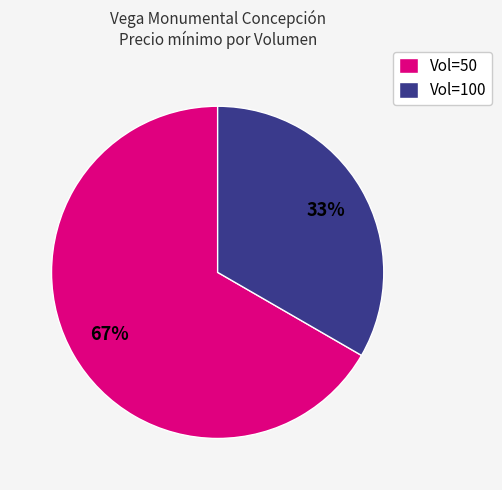

Is it true that Vol=50 is 56% of the pie?

False